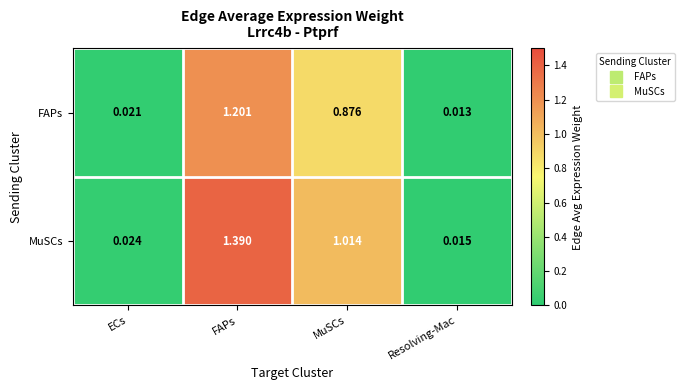

List the series in order of their overall mean, highest first.

MuSCs, FAPs